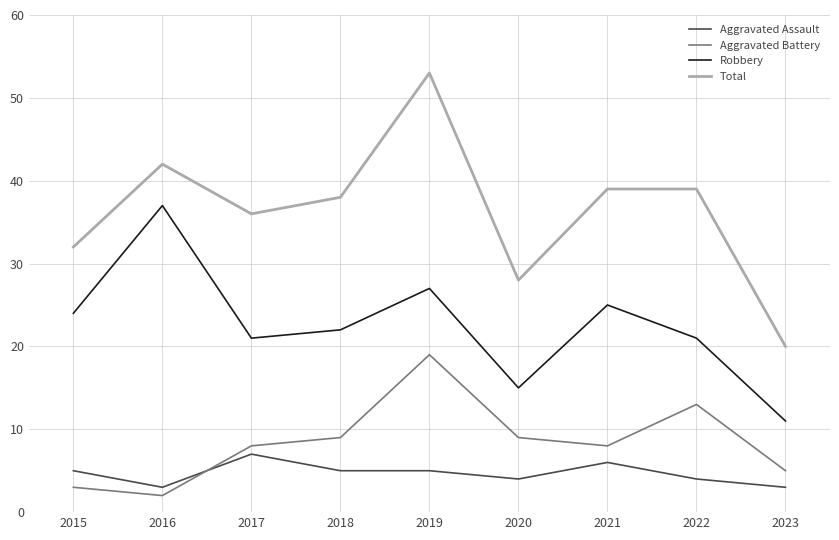

The Robbery series shows 37 at 2016. True or false?

True